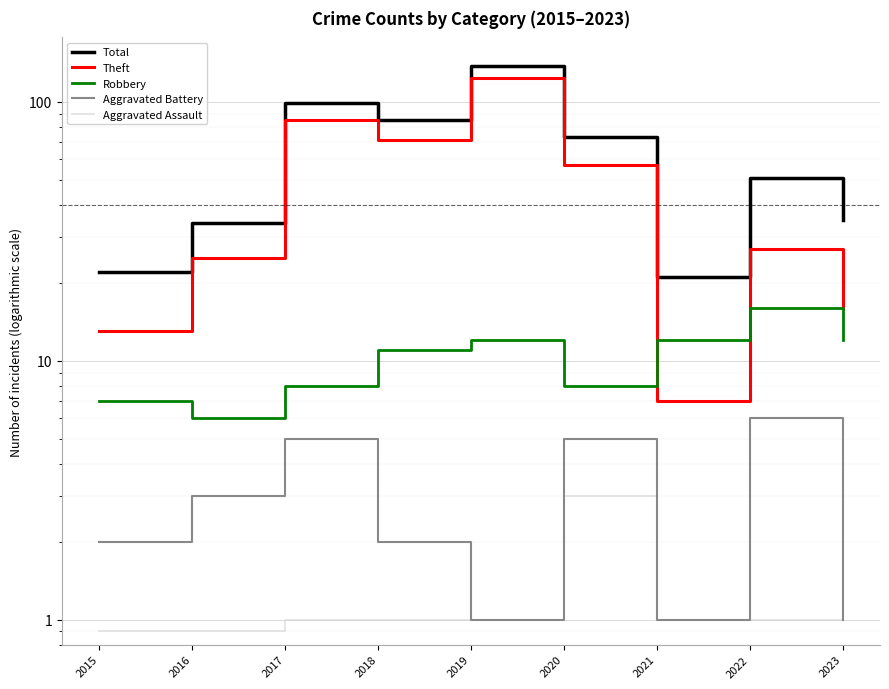

True or false: Robbery has a value of 19.3 at 2018.

False